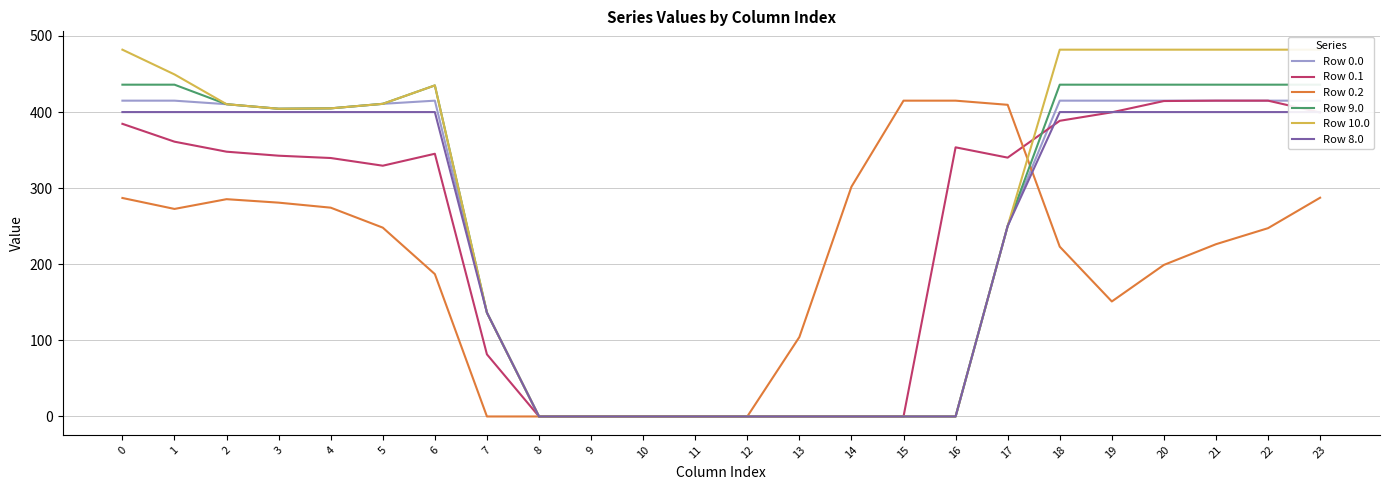

Which label corresponds to the smallest value in the chart?

8